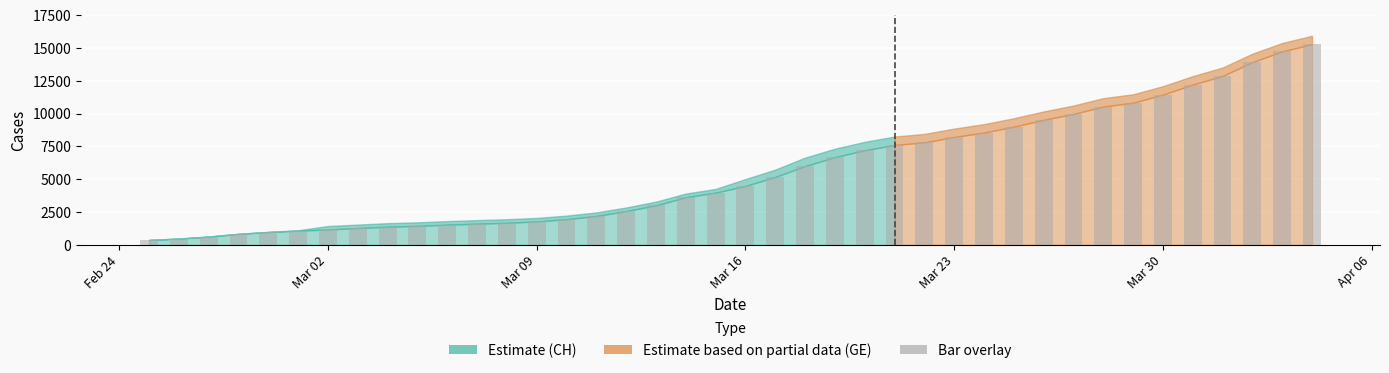

What is the maximum value shown in the chart?

15284